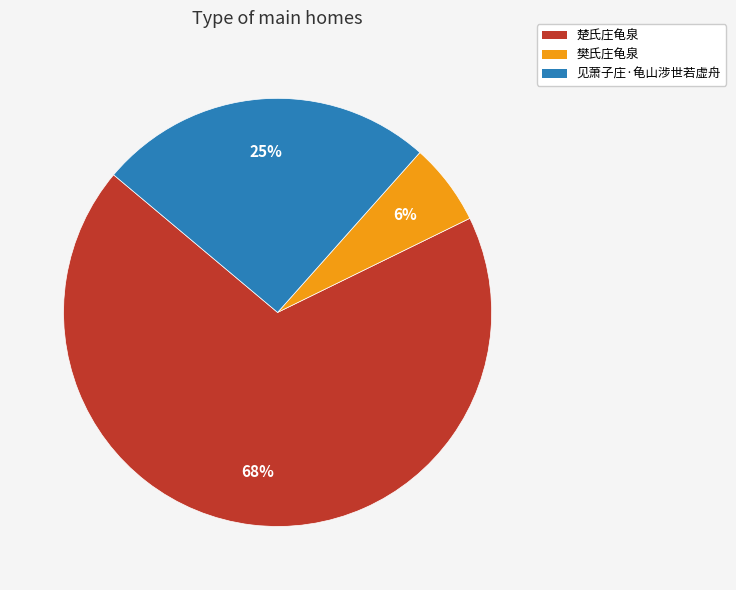

Do 樊氏庄龟泉 and 见萧子庄·龟山涉世若虚舟 together represent more than half of the pie?

No